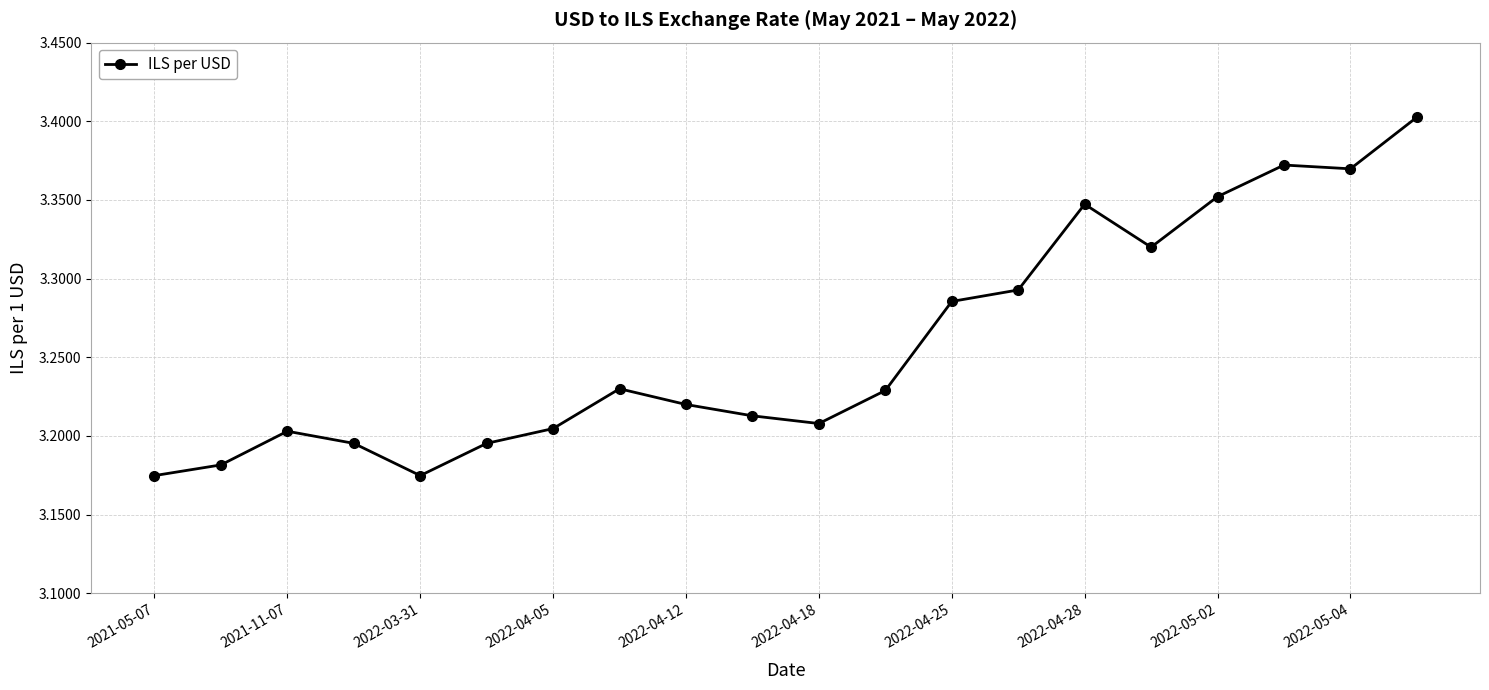

True or false: the data has more than 2 interior local peaks.

True